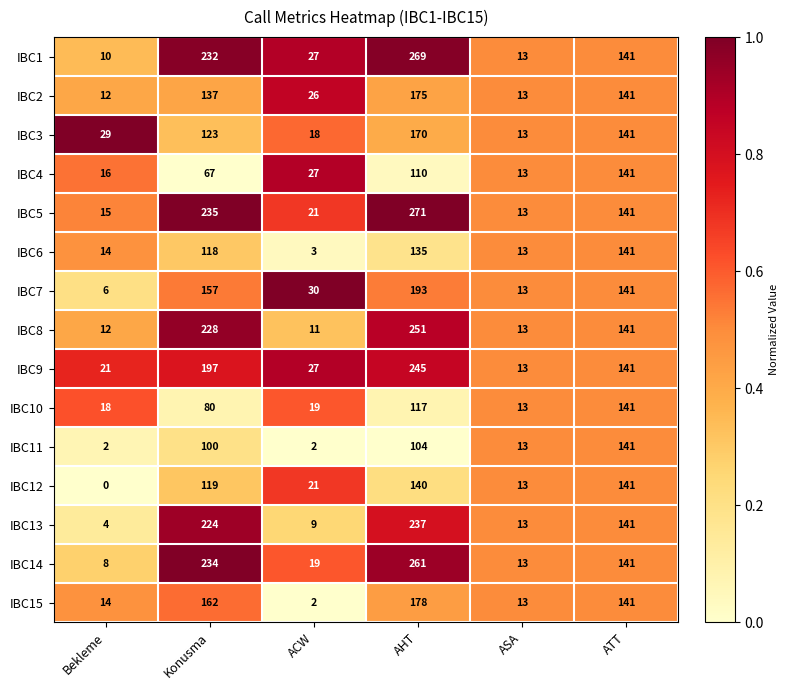

The value of IBC3 at ASA is 22. True or false?

False